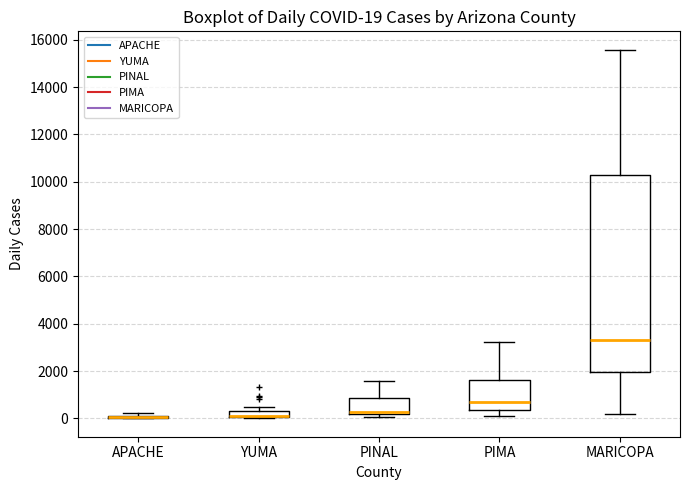

Which box is the tallest, from its lower edge to its upper edge?

MARICOPA